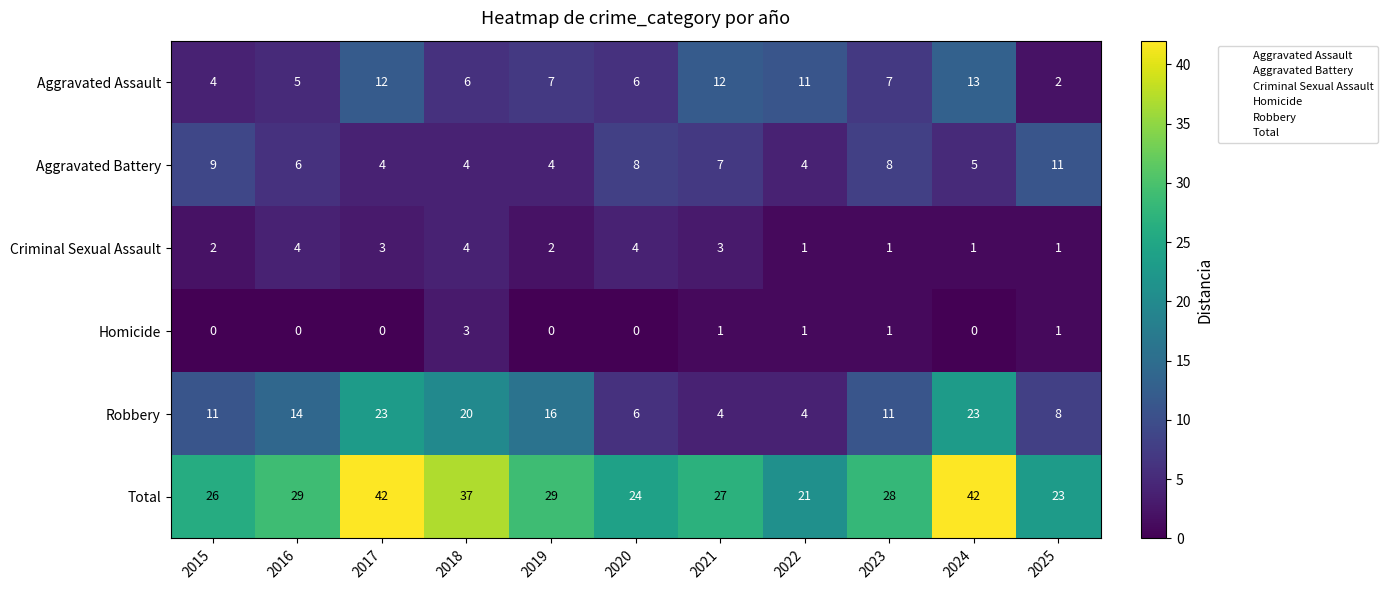

What is the total value across all series at 2017?

84